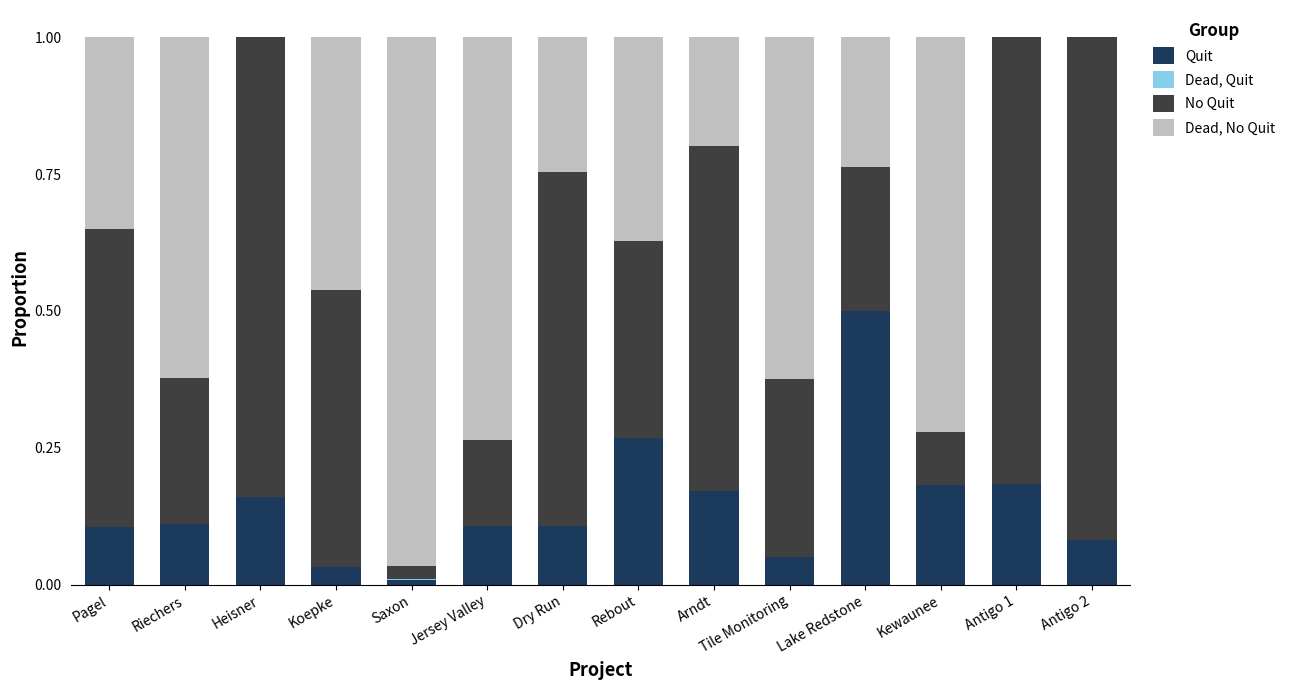

The Quit series shows 0.3 at Antigo 1. True or false?

False